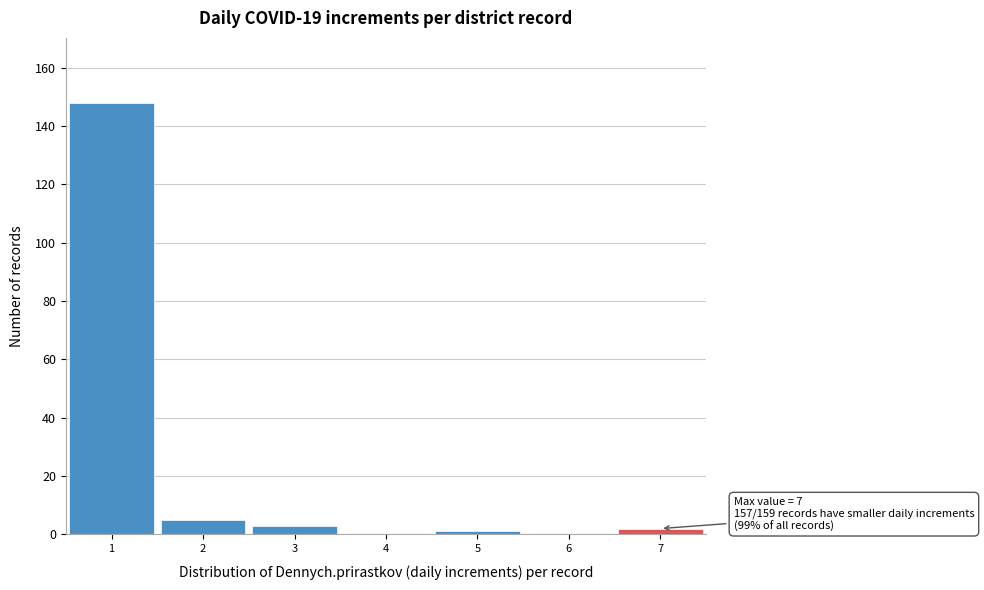

Over which range of the x-axis is the bar tallest?

0.5 to 1.5